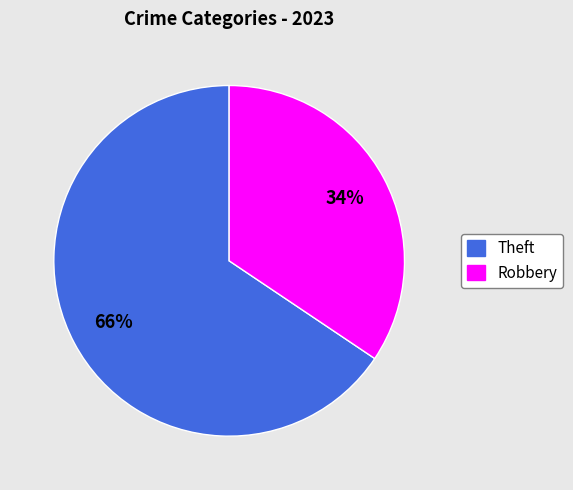

To the nearest percent, what is the average slice percentage?

50%